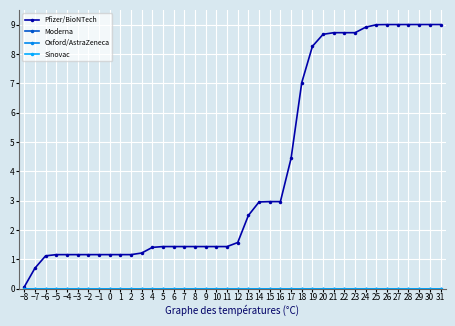

Which has a higher value, 22 or 26?

26